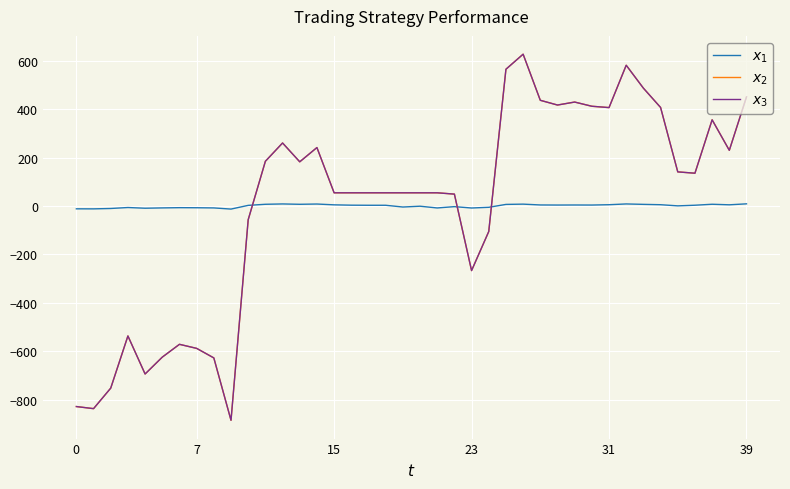

Which series ends up on top after the final intersection of $x_1$ and $x_2$?

$x_2$